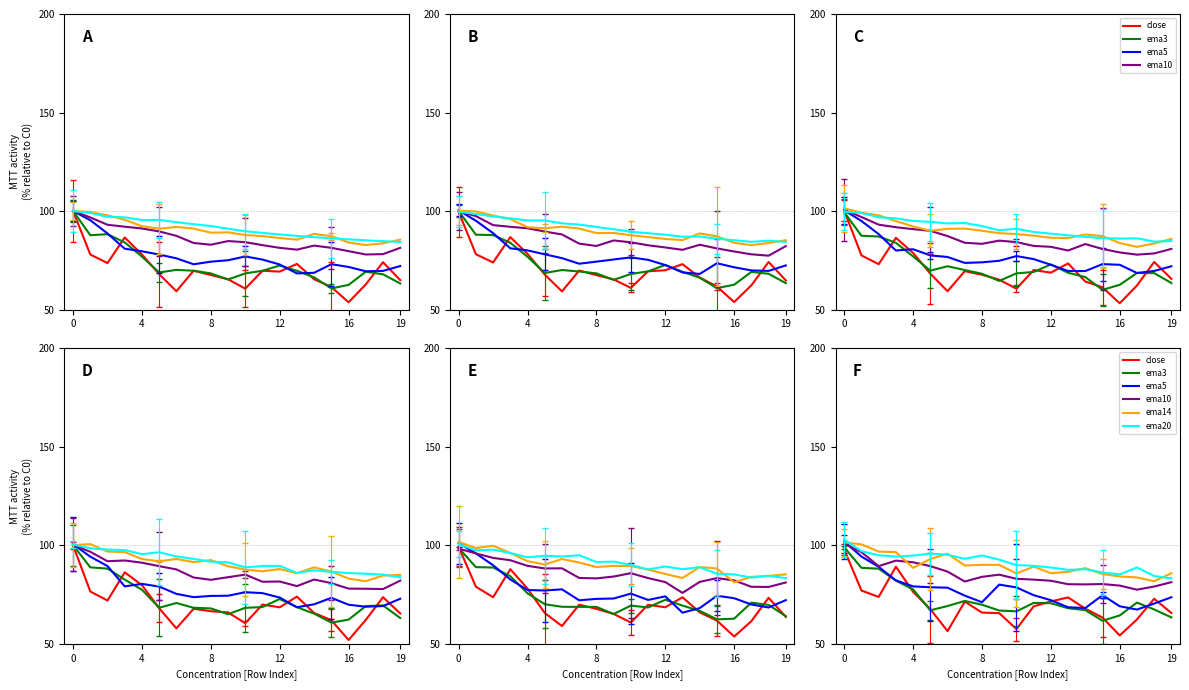

Rank the series at 11 from lowest to highest value.

close, ema3, ema5, ema10, ema14, ema20